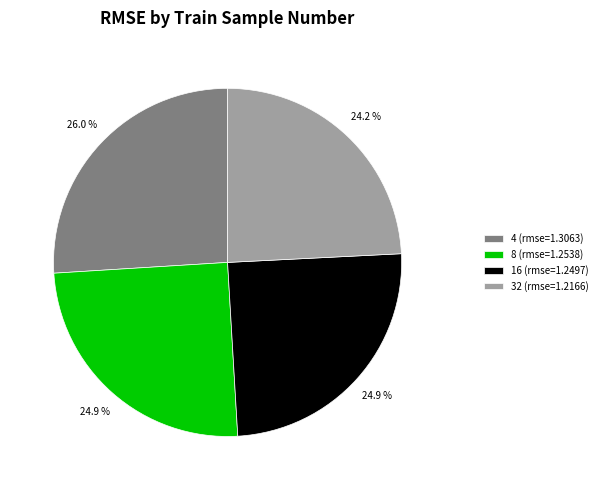

The 32 slice represents 24% of the pie. True or false?

True